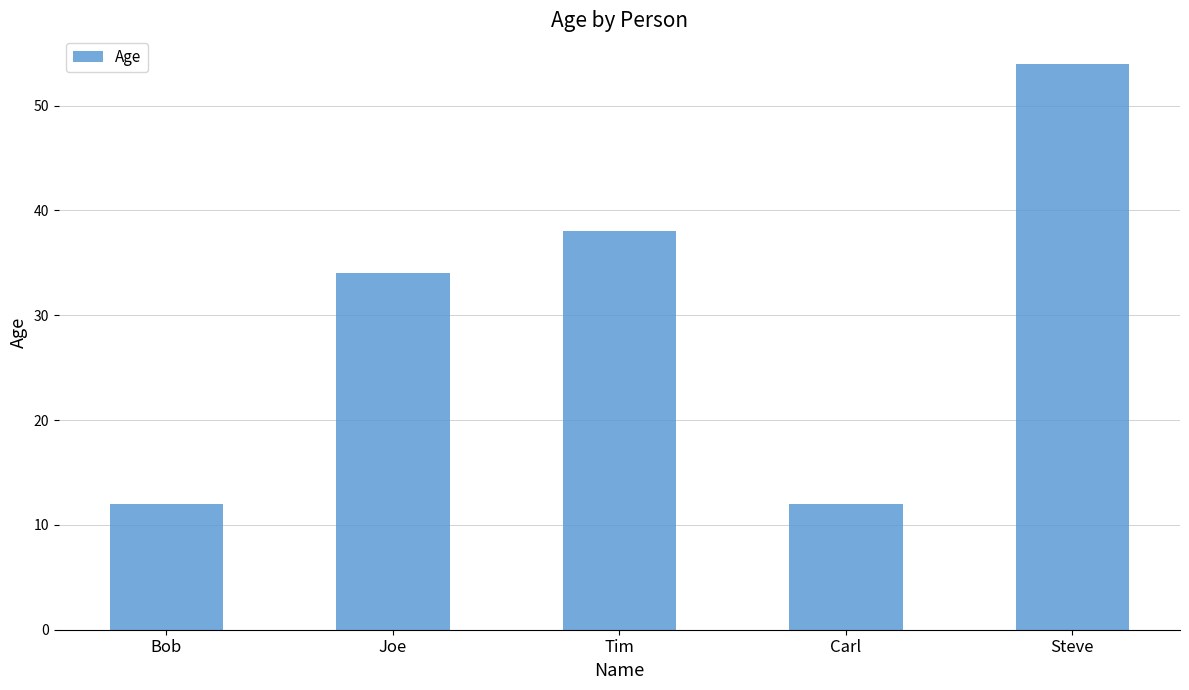

What position from the left is Joe?

2